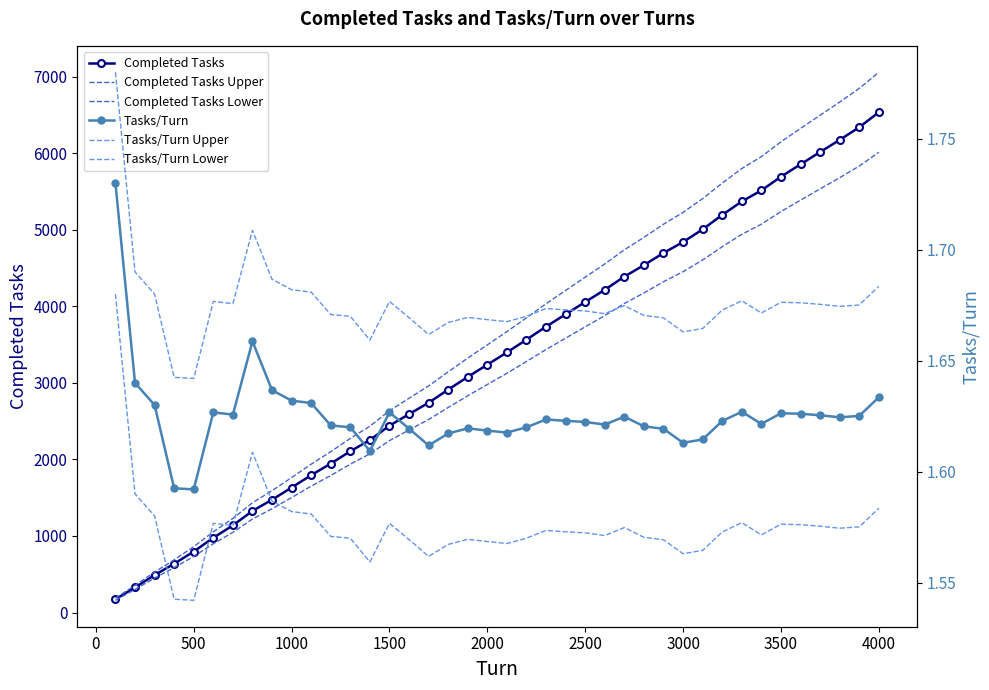

True or false: Tasks/Turn and Completed Tasks intersect in this chart.

False